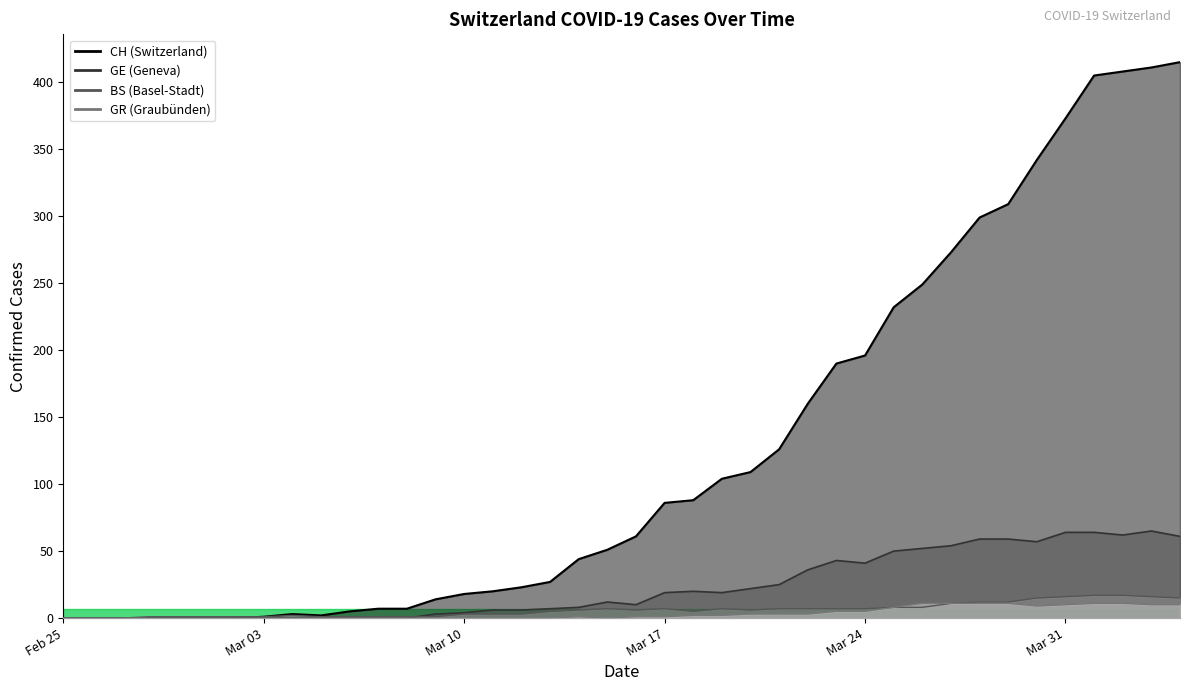

True or false: BS has a value of 0 at Mar 03.

False